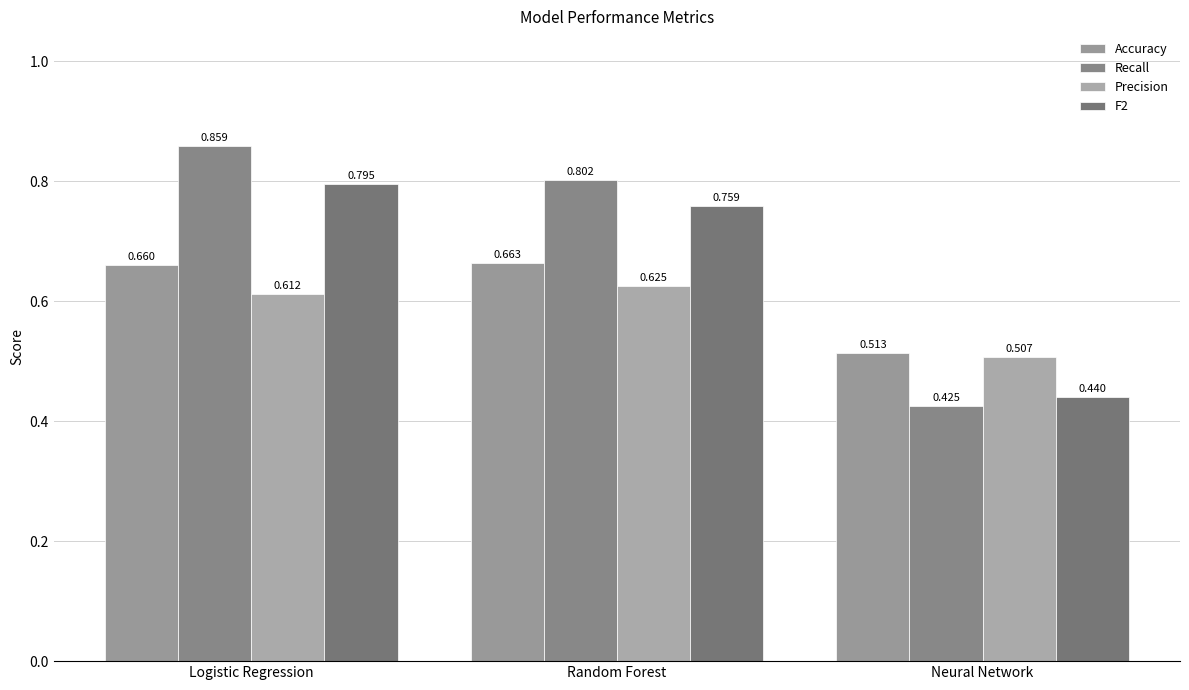

What is the minimum value shown in the chart?

0.4